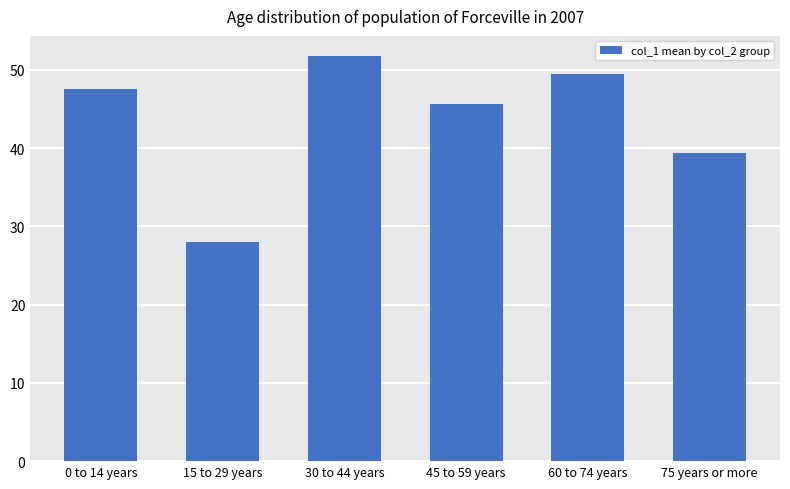

What is the change in value from 0 to 14 years to 75 years or more?

-8.2